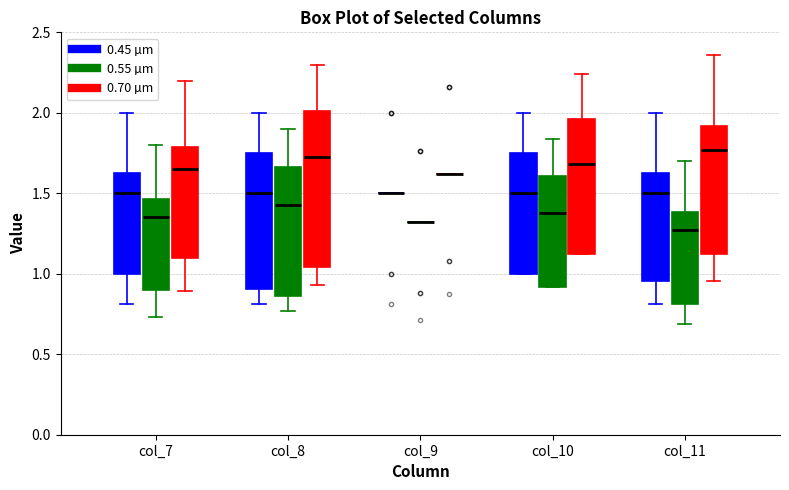

Which box is the tallest, from its lower edge to its upper edge?

col_8 (0.70 µm)